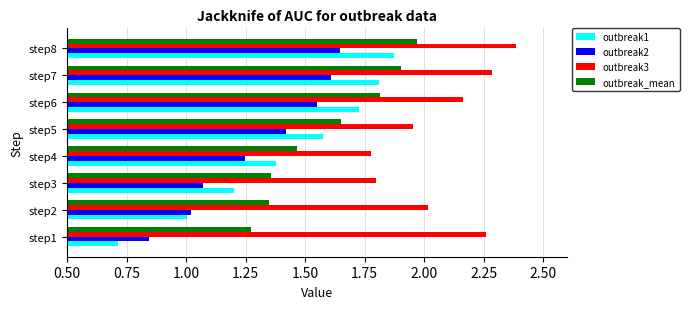

At how many categories does at least one series exceed 1?

8